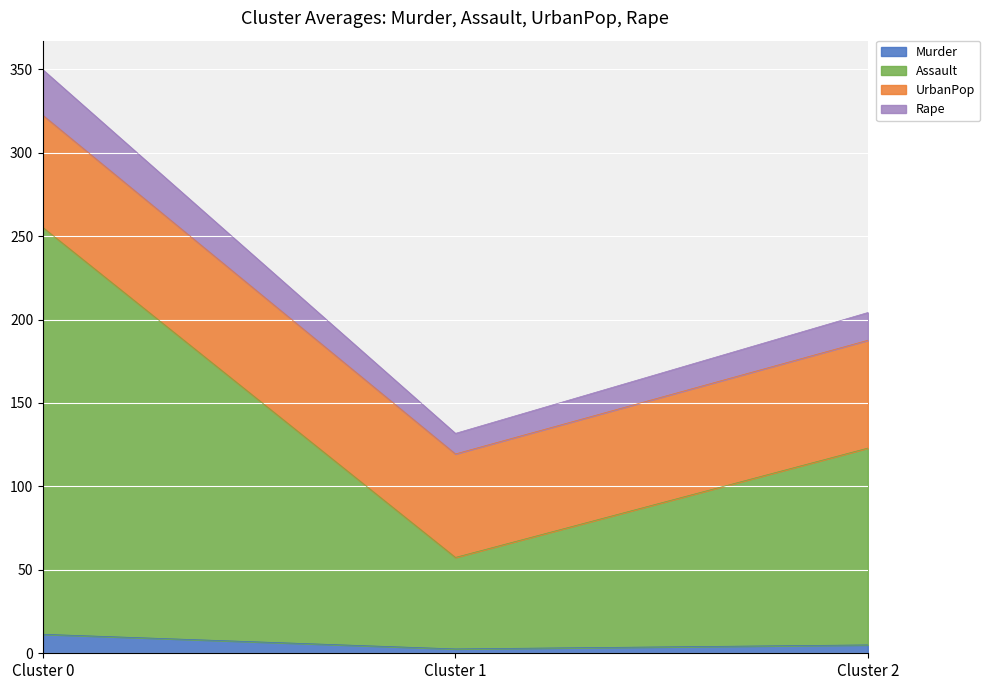

At which category is the sum across all series the highest?

Cluster 0